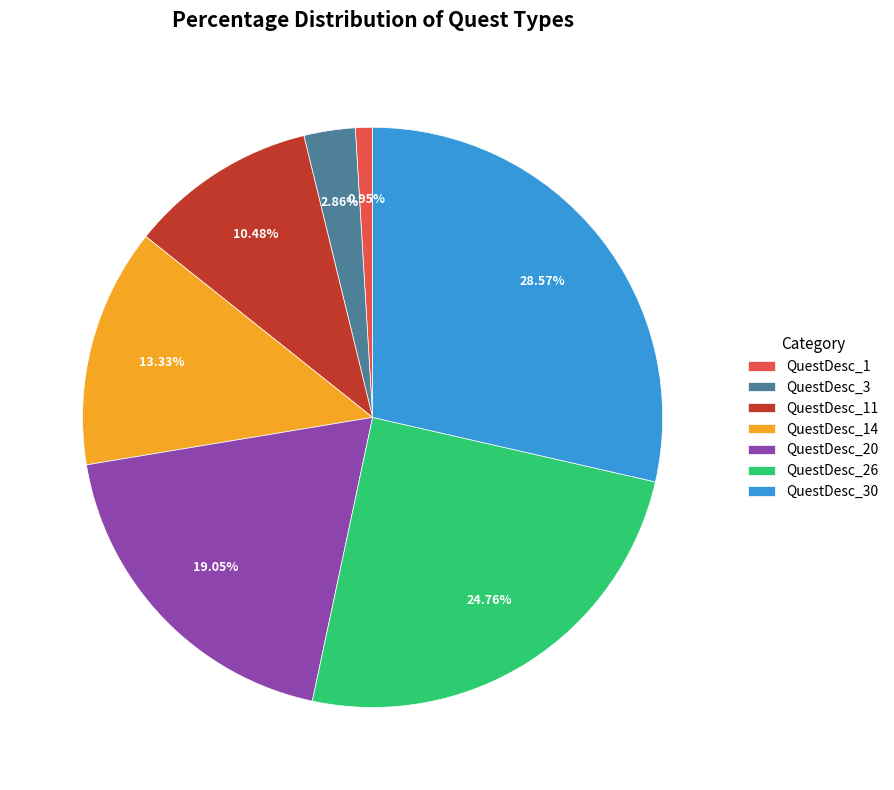

Does QuestDesc_1 account for over 50% of the chart?

No